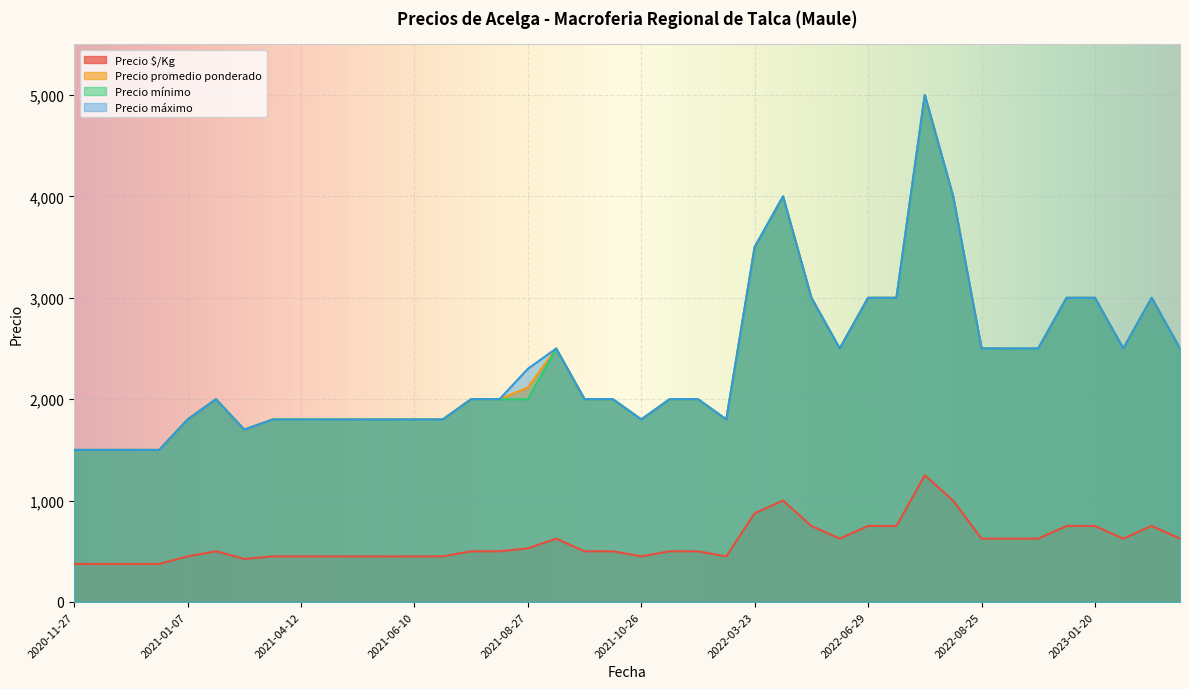

At 2023-01-04, list the series in order from largest to smallest.

Precio promedio ponderado, Precio mínimo, Precio máximo, Precio $/Kg